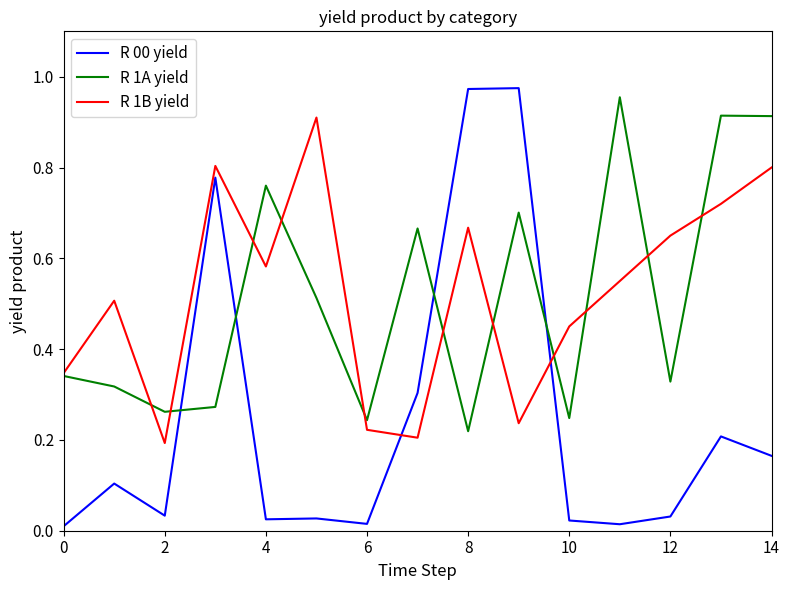

Which series has the widest spread of values?

R 00 yield